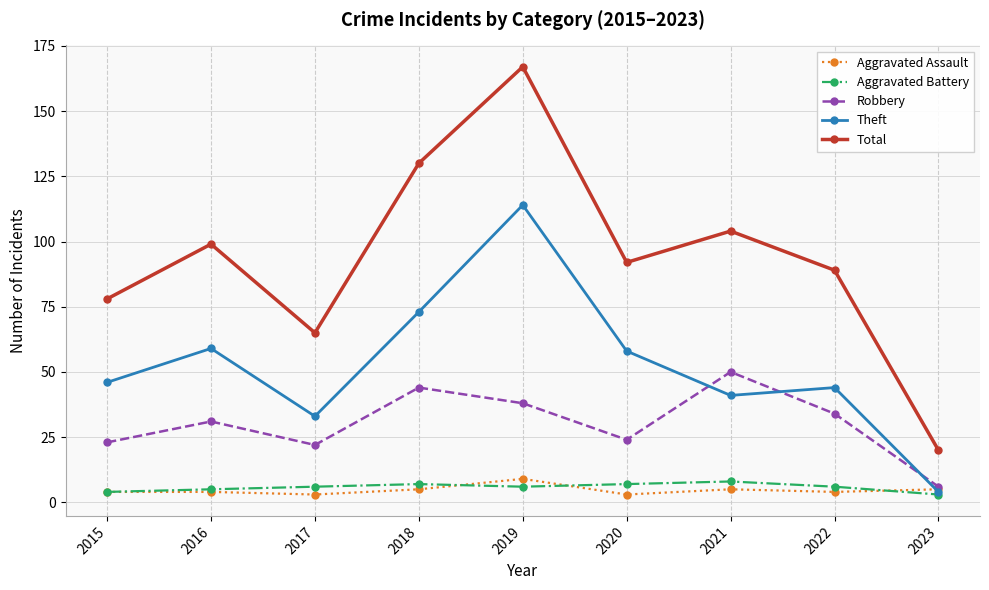

True or false: Total and Theft intersect in this chart.

False